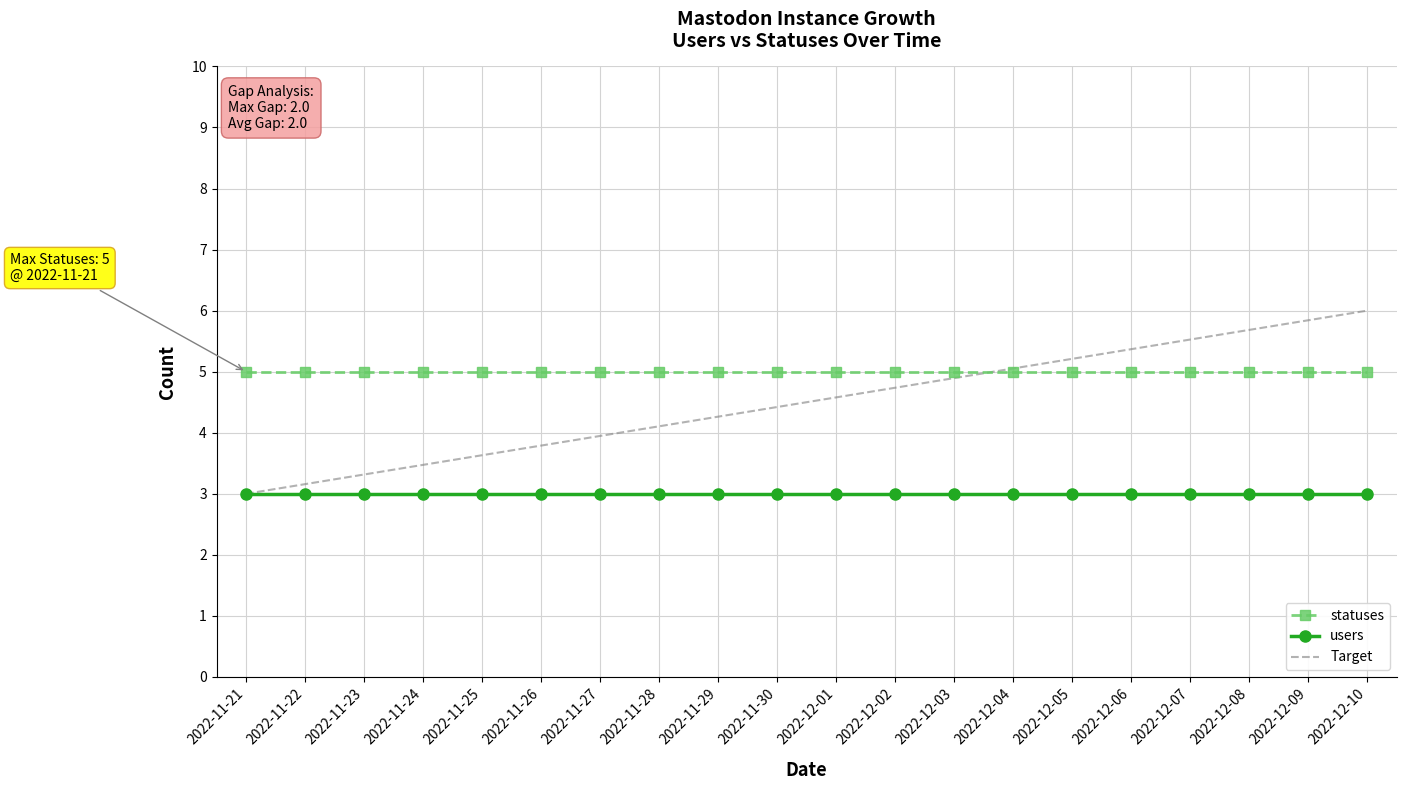

Reading right to left, extract all data points from this chart.

statuses: 2022-12-10=5.0	2022-12-09=5.0	2022-12-08=5.0	2022-12-07=5.0	2022-12-06=5.0	2022-12-05=5.0	2022-12-04=5.0	2022-12-03=5.0	2022-12-02=5.0	2022-12-01=5.0	2022-11-30=5.0	2022-11-29=5.0	2022-11-28=5.0	2022-11-27=5.0	2022-11-26=5.0	2022-11-25=5.0	2022-11-24=5.0	2022-11-23=5.0	2022-11-22=5.0	2022-11-21=5.0
users: 2022-12-10=3.0	2022-12-09=3.0	2022-12-08=3.0	2022-12-07=3.0	2022-12-06=3.0	2022-12-05=3.0	2022-12-04=3.0	2022-12-03=3.0	2022-12-02=3.0	2022-12-01=3.0	2022-11-30=3.0	2022-11-29=3.0	2022-11-28=3.0	2022-11-27=3.0	2022-11-26=3.0	2022-11-25=3.0	2022-11-24=3.0	2022-11-23=3.0	2022-11-22=3.0	2022-11-21=3.0
Target: 2022-12-10=6.0	2022-12-09=5.8	2022-12-08=5.7	2022-12-07=5.5	2022-12-06=5.4	2022-12-05=5.2	2022-12-04=5.1	2022-12-03=4.9	2022-12-02=4.7	2022-12-01=4.6	2022-11-30=4.4	2022-11-29=4.3	2022-11-28=4.1	2022-11-27=3.9	2022-11-26=3.8	2022-11-25=3.6	2022-11-24=3.5	2022-11-23=3.3	2022-11-22=3.2	2022-11-21=3.0